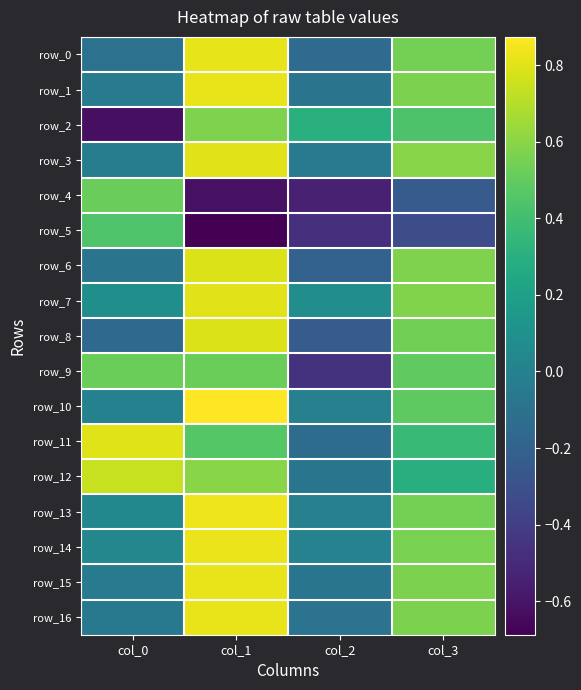

Is the value of row_9 at col_0 greater than the value of row_15 at col_0?

Yes